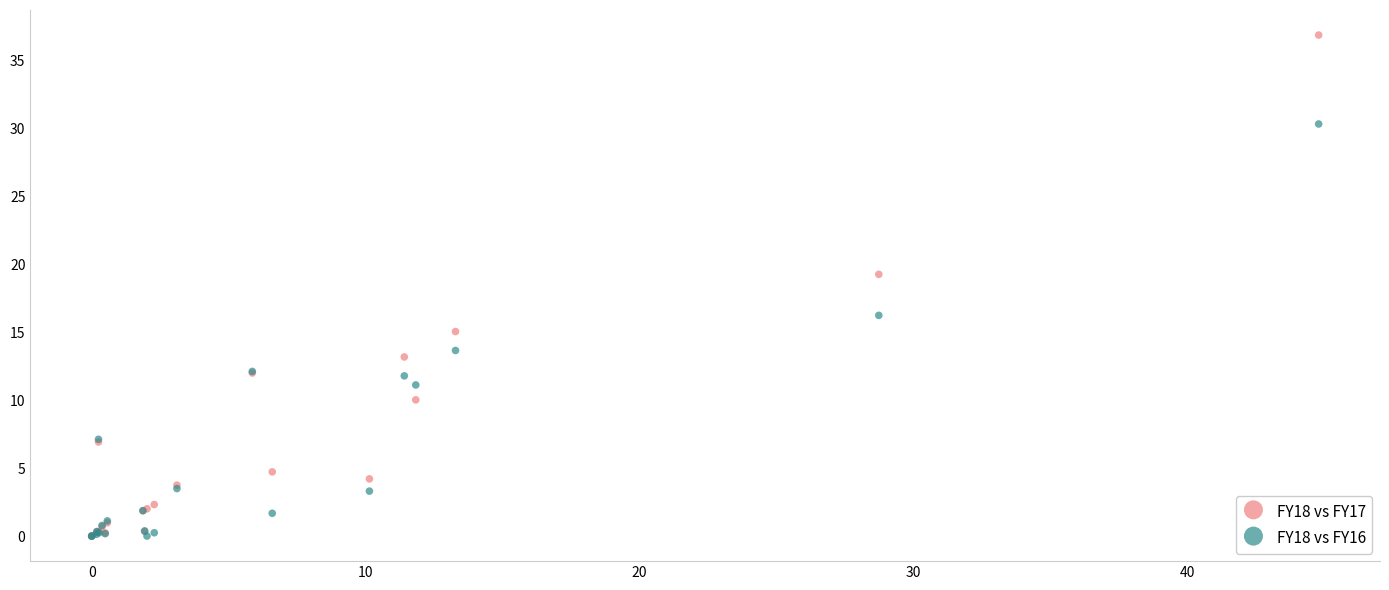

Which series contains the highest Y value?

FY18 vs FY17